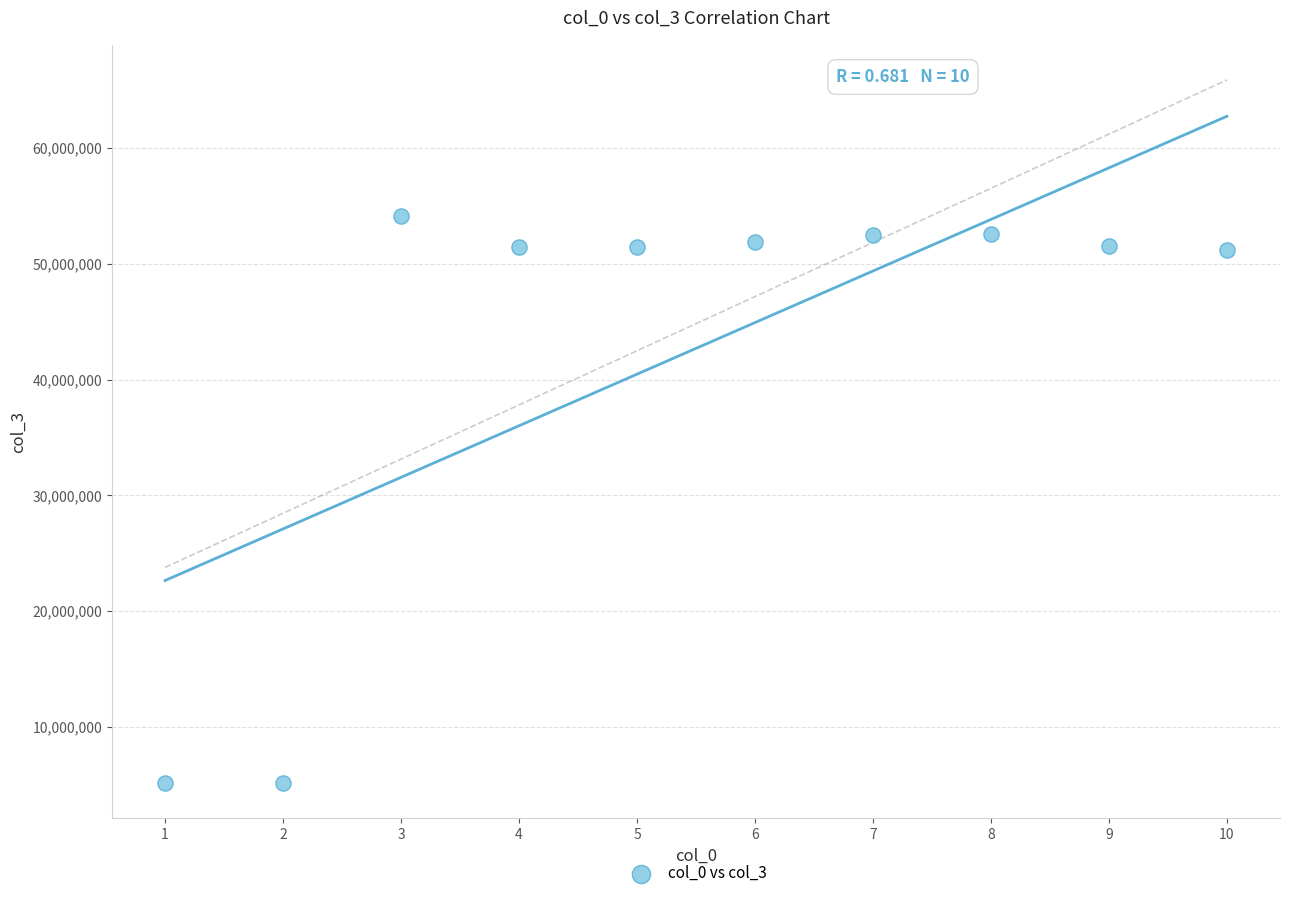

What is the range of X values (max minus min)?

9